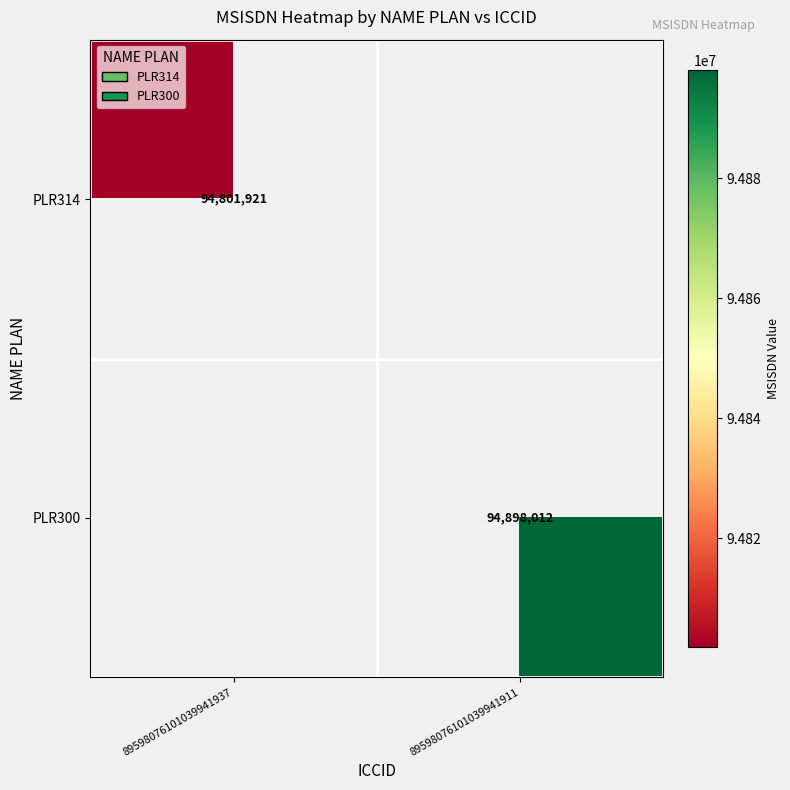

How many distinct data groups are displayed?

2